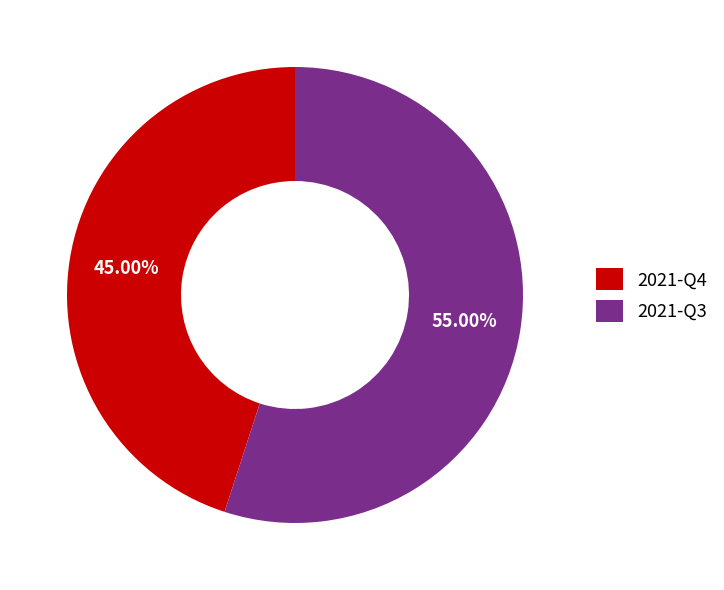

Is there a majority slice in this chart?

Yes